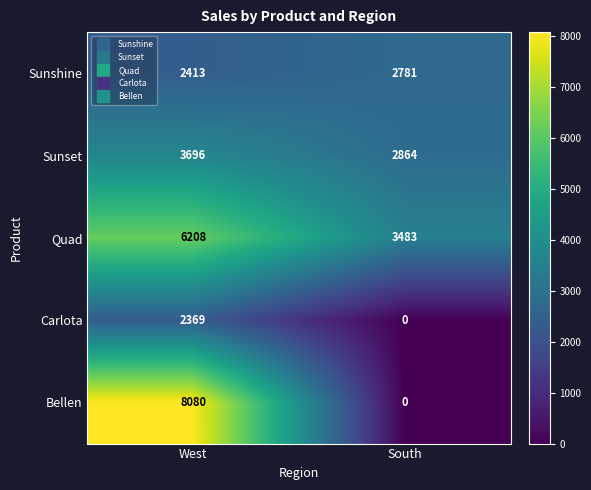

Which series changed the most between West and South?

Bellen